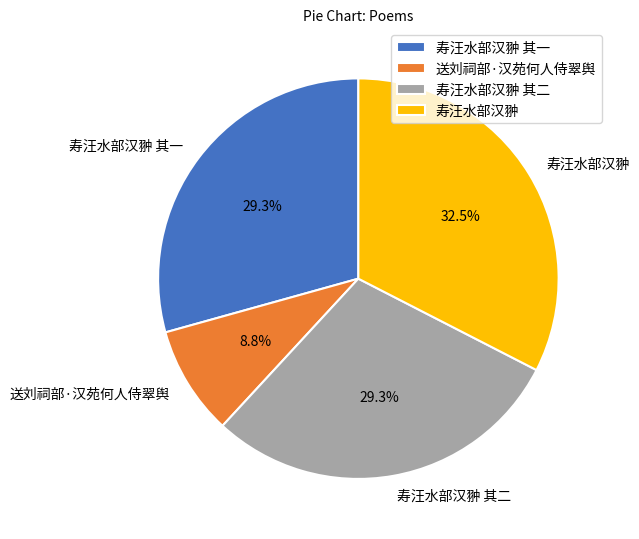

To the nearest percent, what is the combined percentage of 寿汪水部汉翀 其一 and 寿汪水部汉翀?

62%